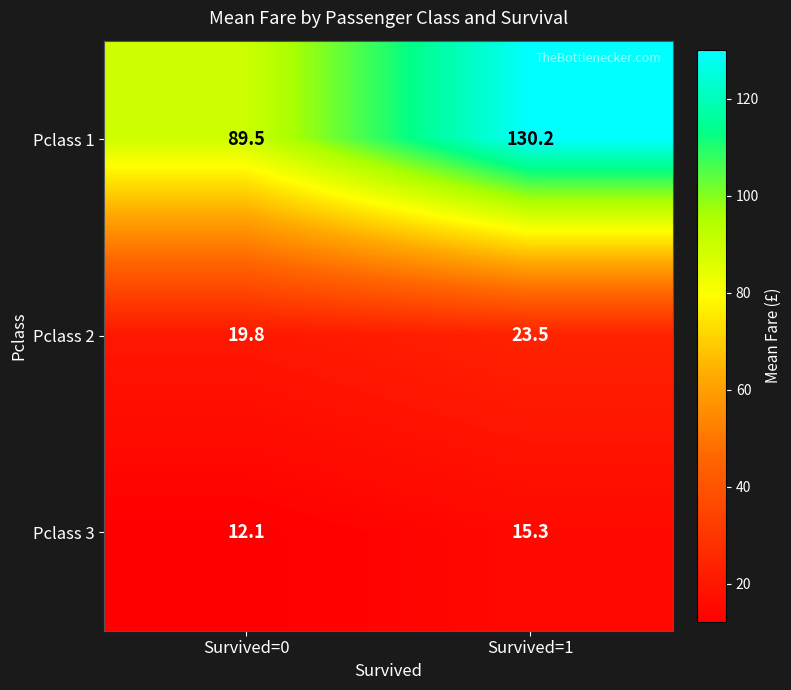

Where does the Pclass 3 series first go above 15?

Survived=1